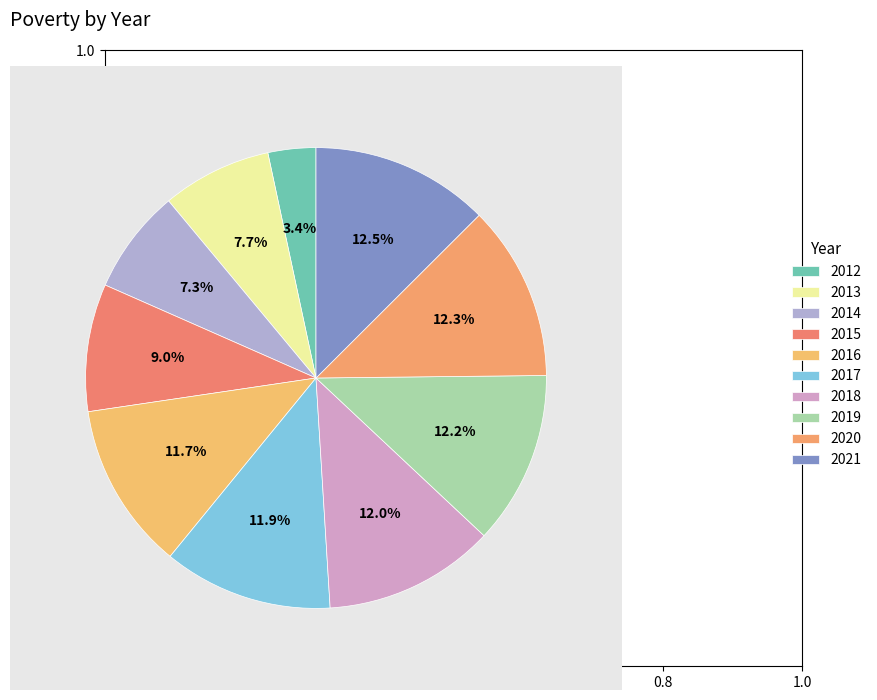

Approximately how many times larger is the value at 2016 compared to 2013?

1.5